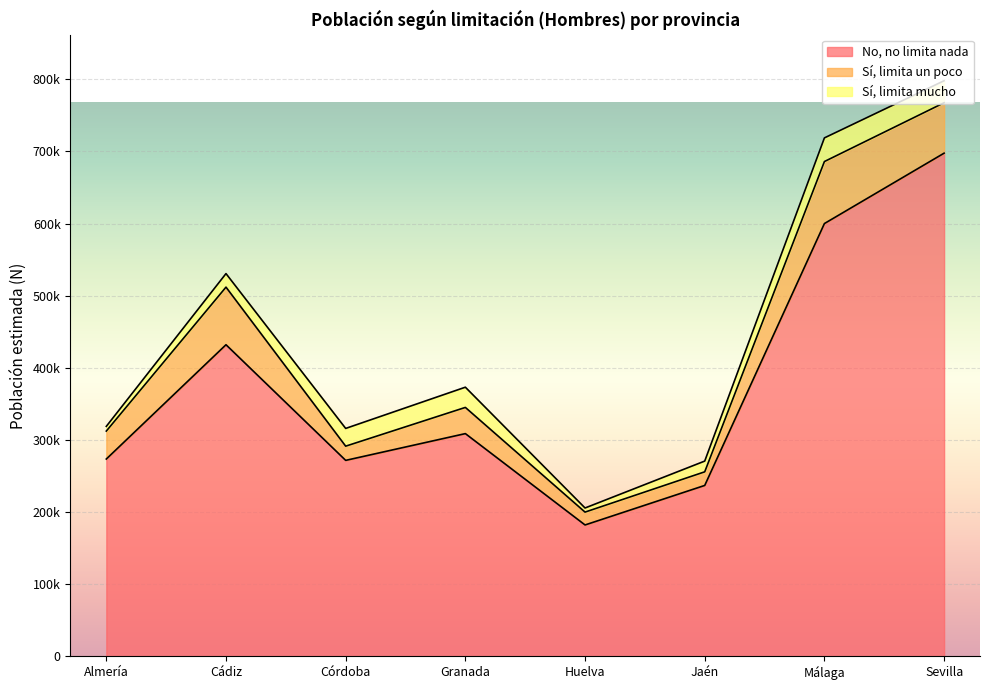

True or false: Sí, limita mucho and No, no limita nada intersect in this chart.

False